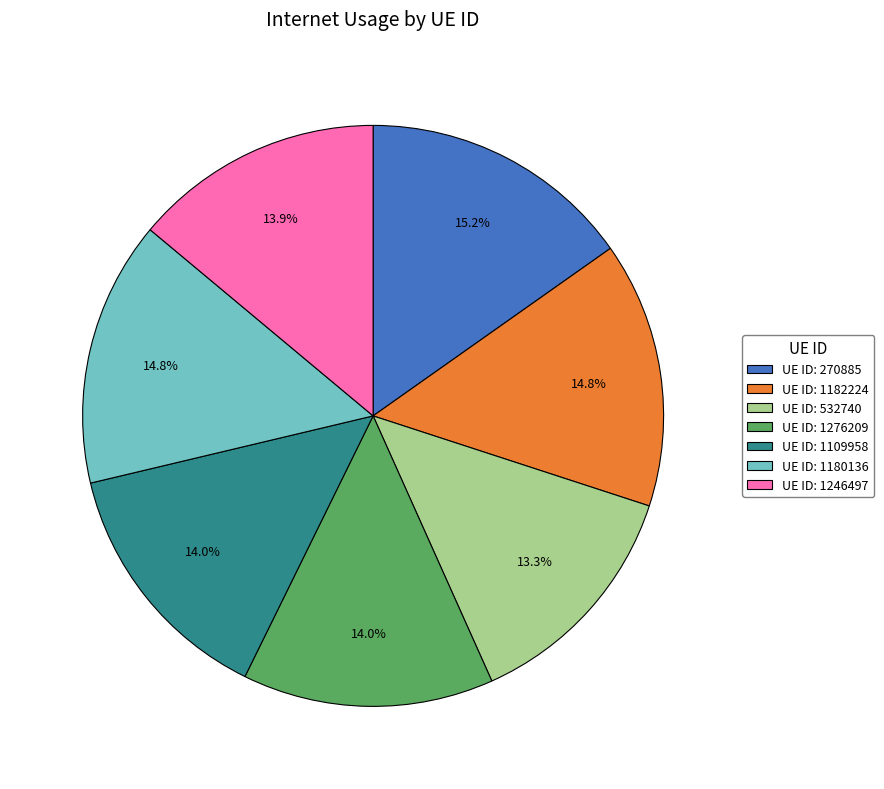

What portion of the pie excludes UE ID: 1246497?

86.1%